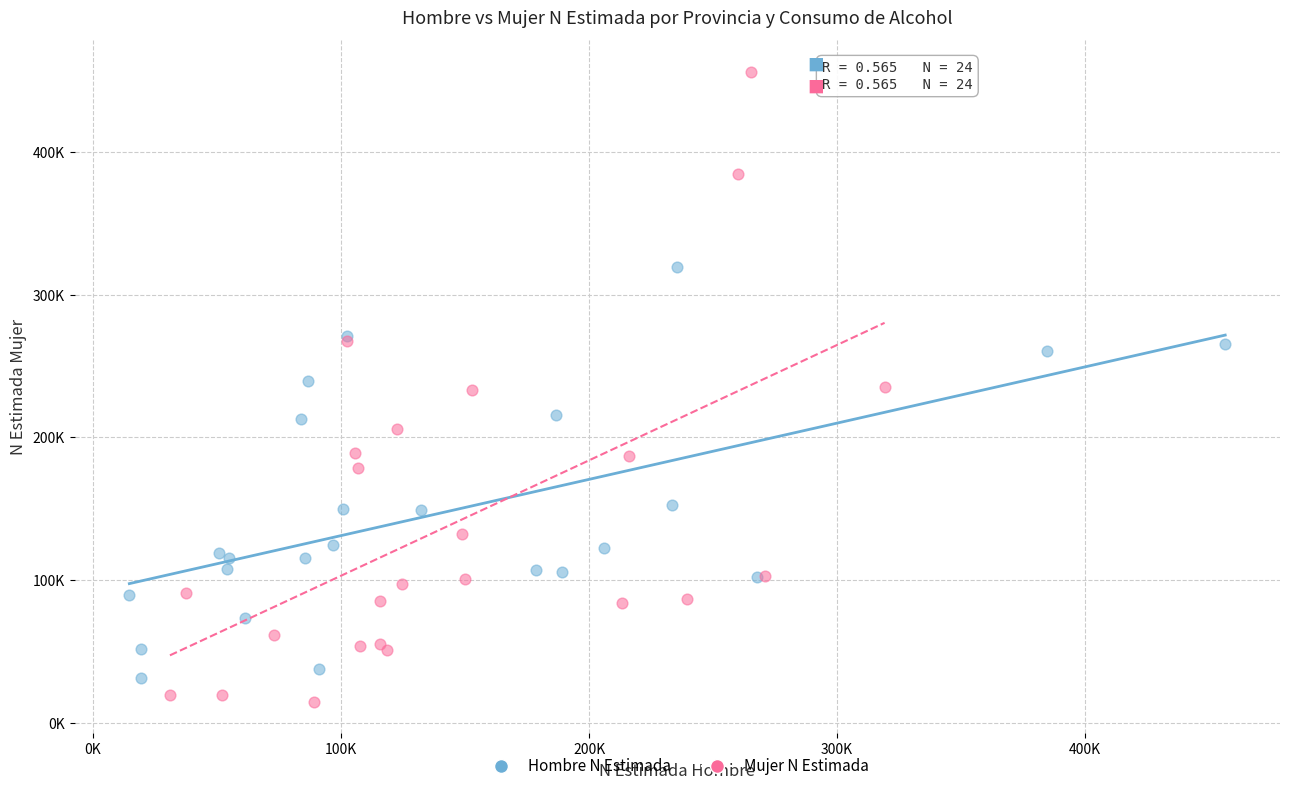

Which series reaches the minimum Y coordinate?

Mujer N Estimada